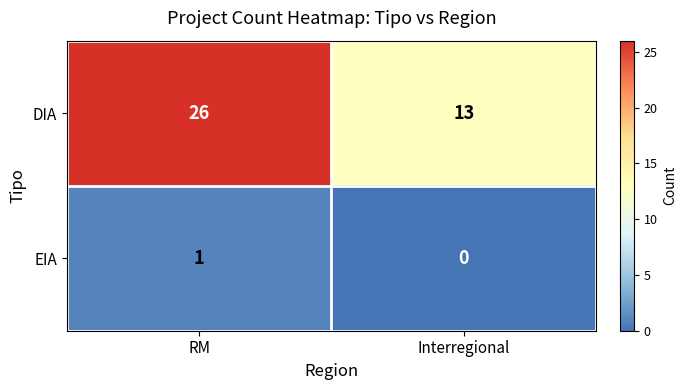

What is the sum of the DIA values at RM and Interregional?

39